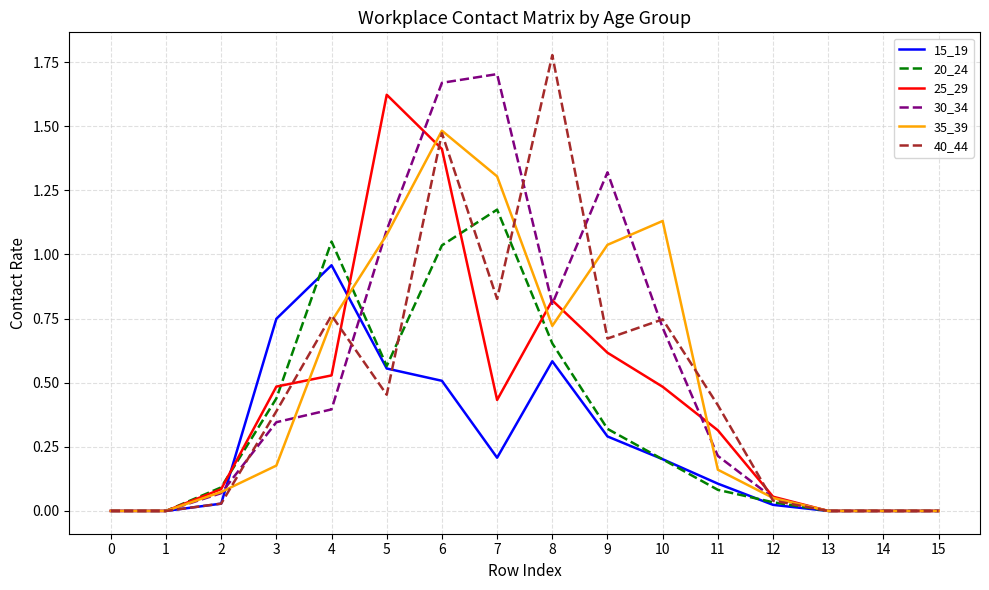

Which series has the largest total across all categories?

30_34